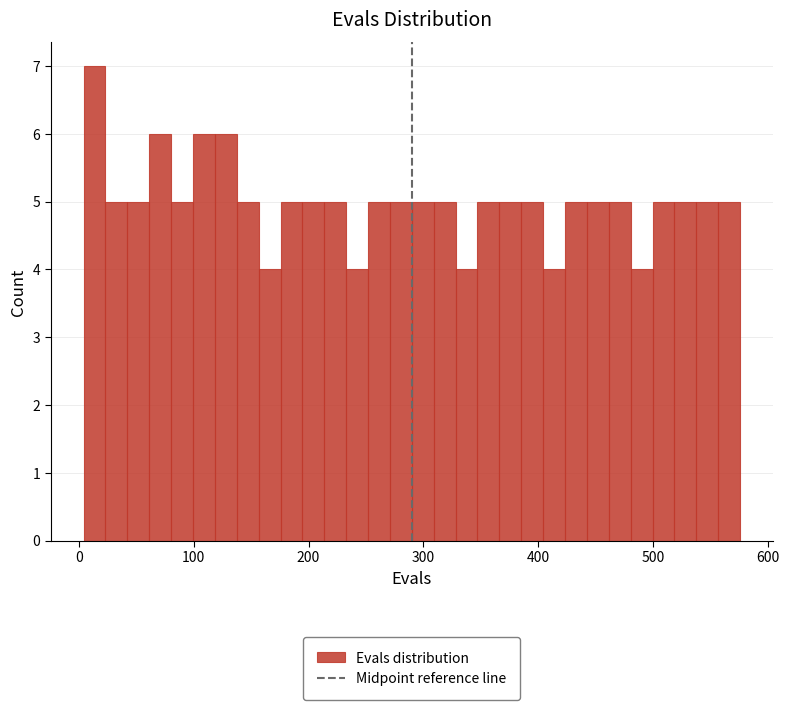

Read against the x-axis, roughly where is the centre of the tallest bar?

10